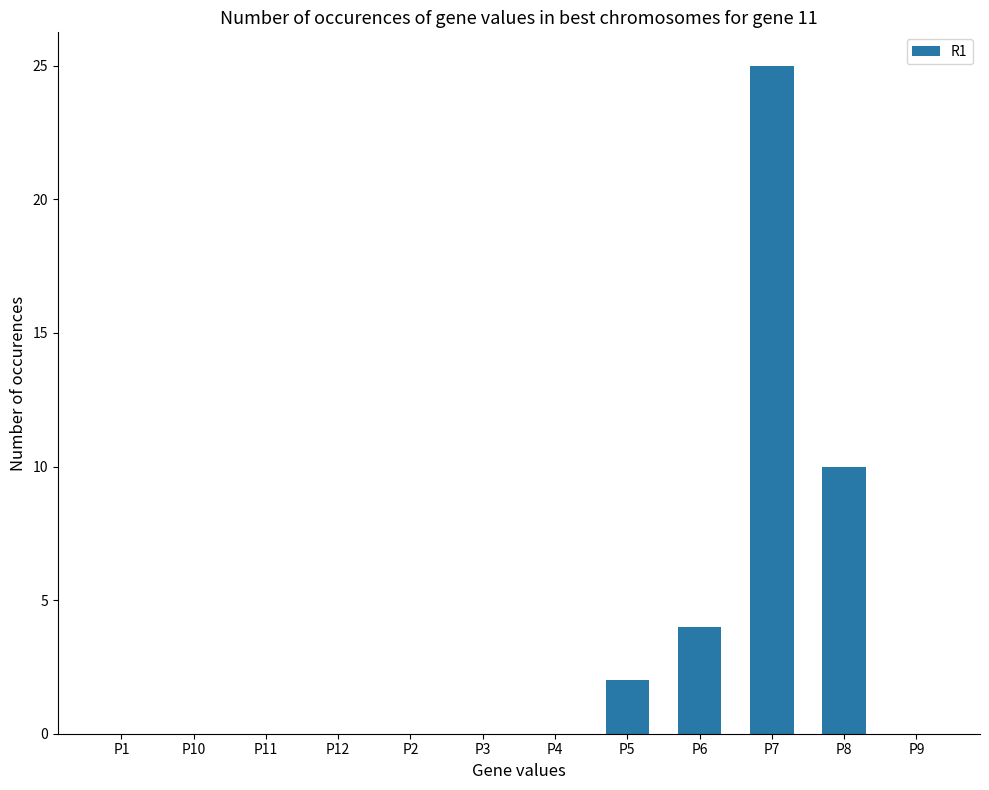

Reading left to right, extract all data points from this chart.

0	0	0	0	0	0	0	2	4	25	10	0